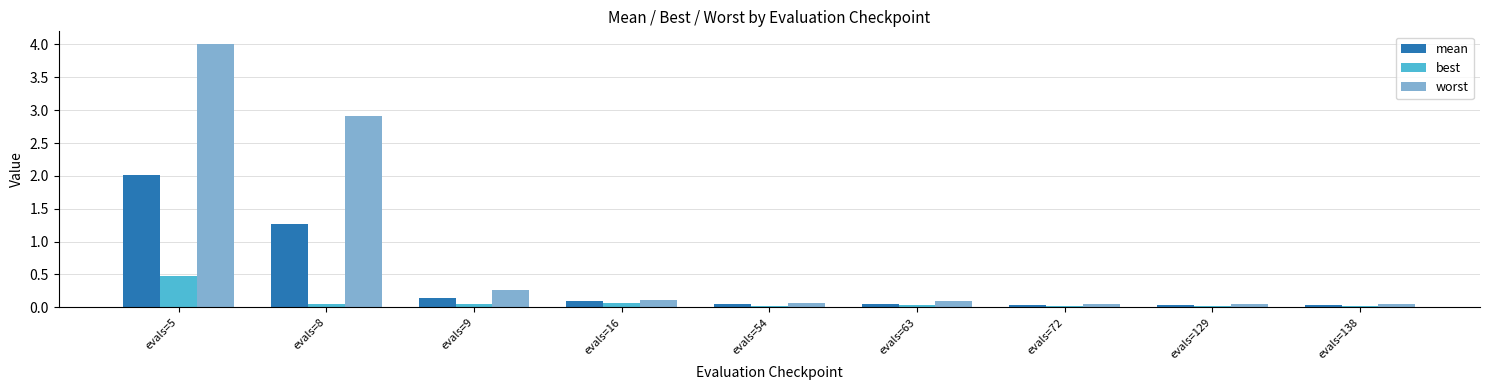

What is the average value of the mean series?

0.4